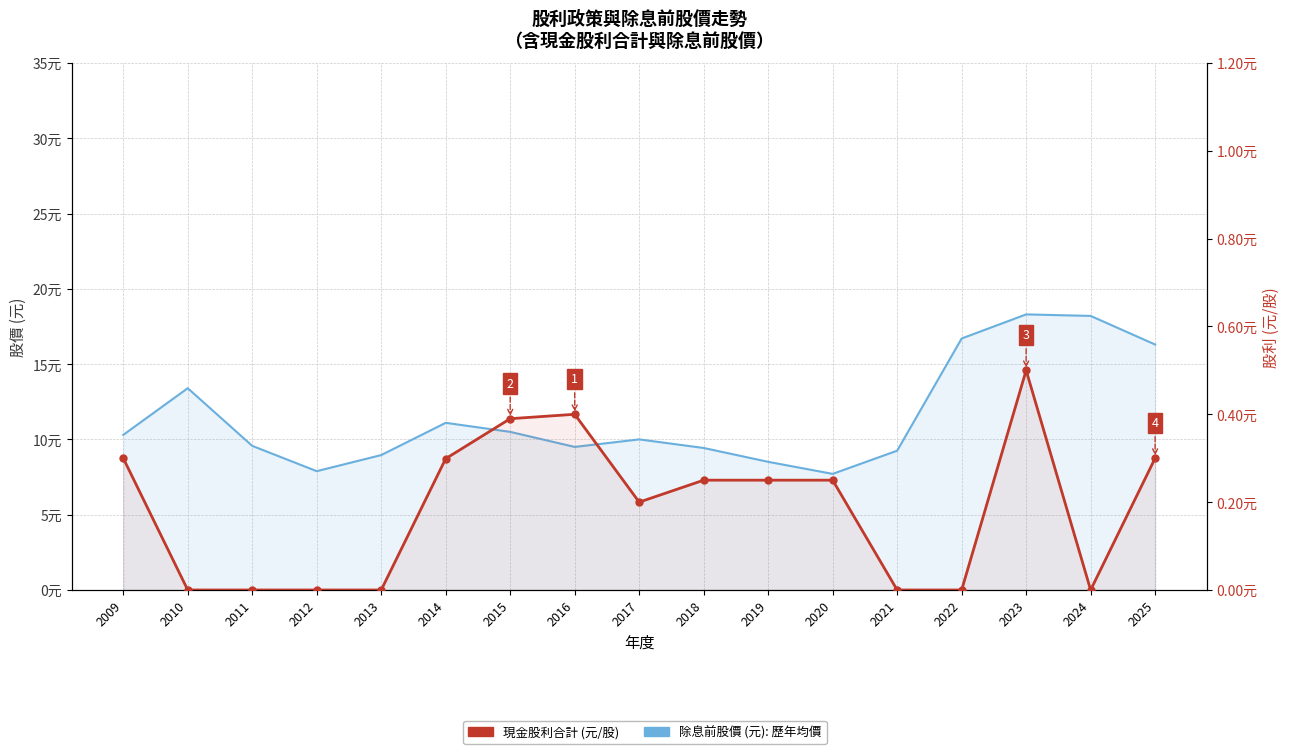

At how many categories does at least one series exceed 1?

17